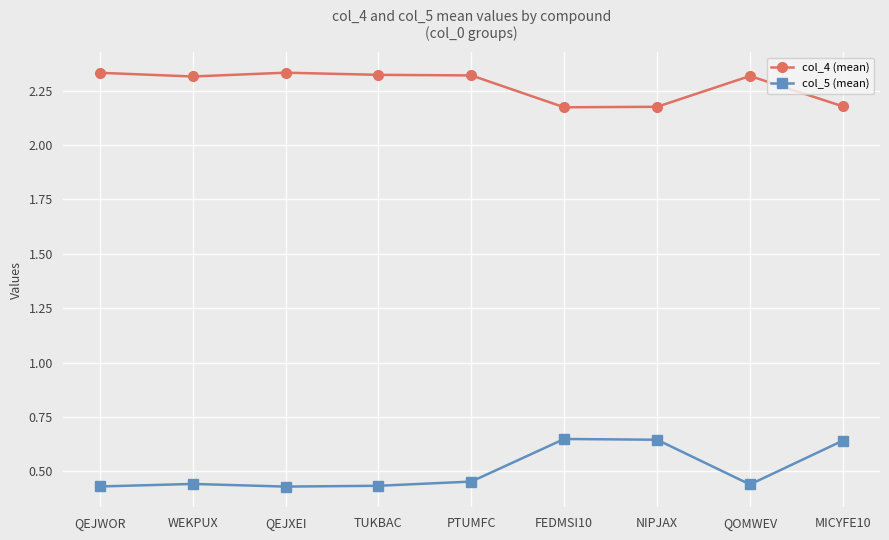

What is the sum of the col_5 (mean) values at QEJXEI and WEKPUX?

0.9